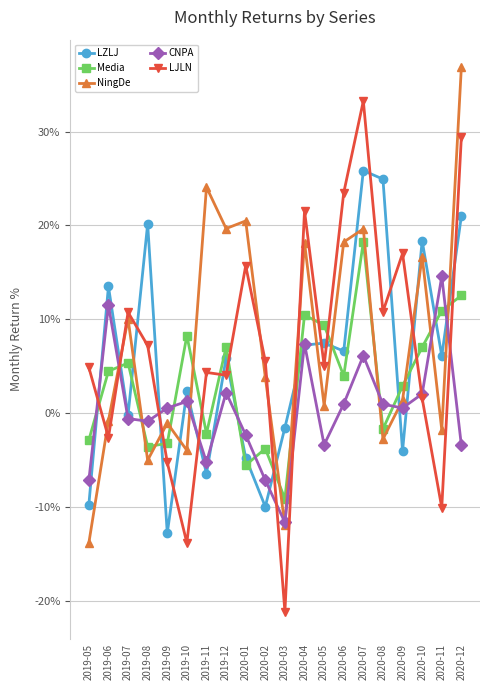

What are all the series names shown in the legend?

LZLJ, Media, NingDe, CNPA, LJLN